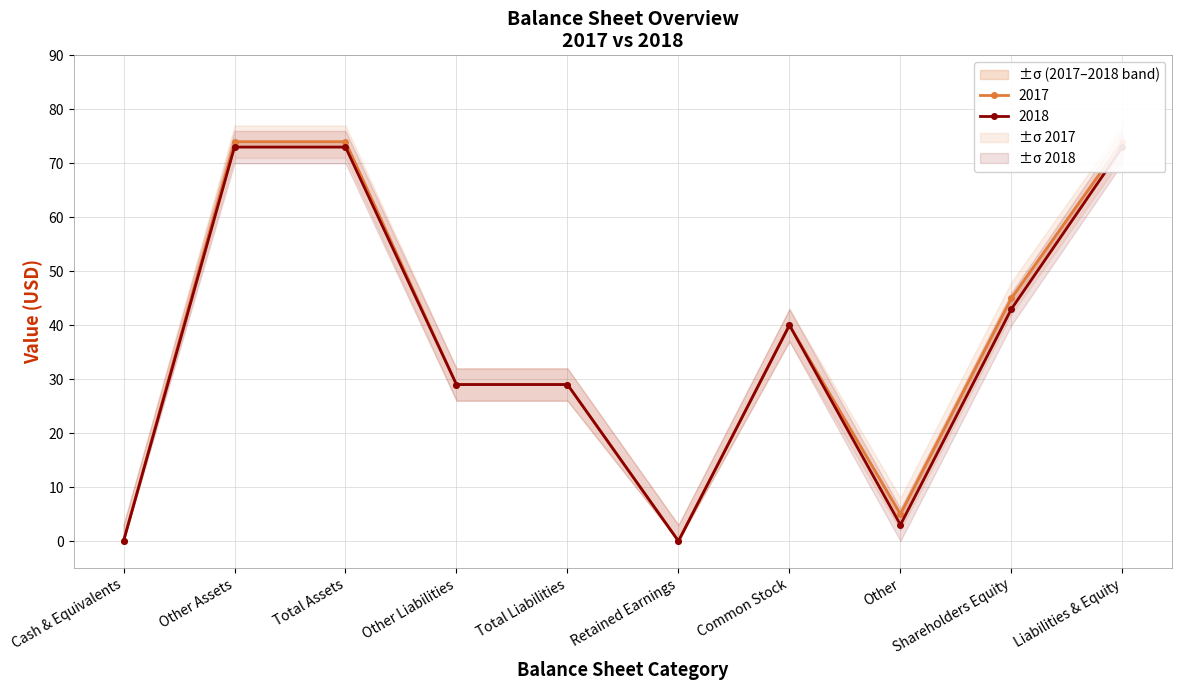

At which category is the sum across all series the highest?

Other Assets